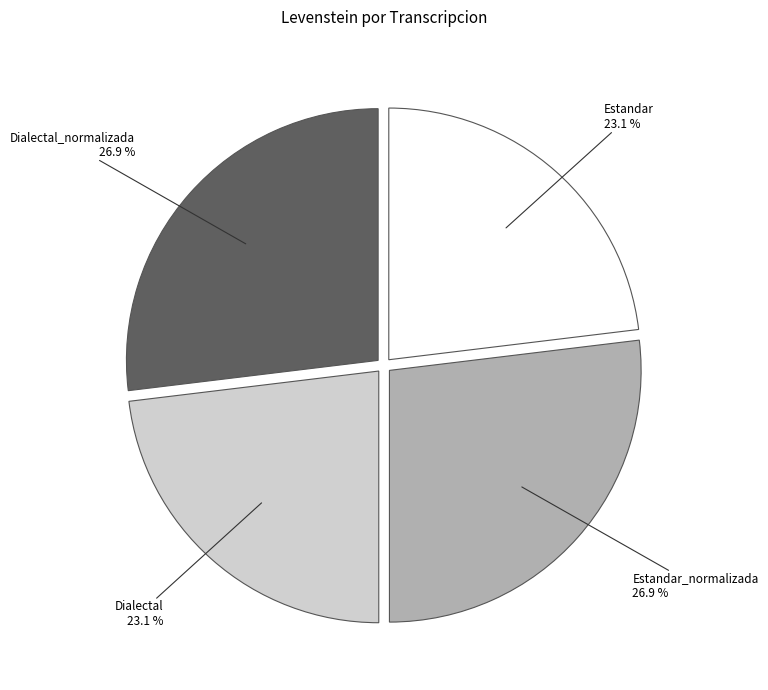

Does Estandar represent more than half of the total?

No